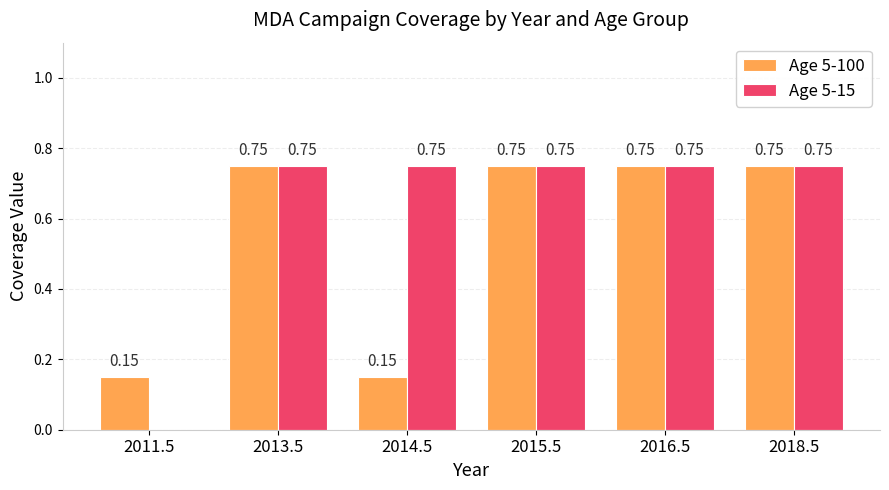

Which series has the largest total across all categories?

Age 5-15